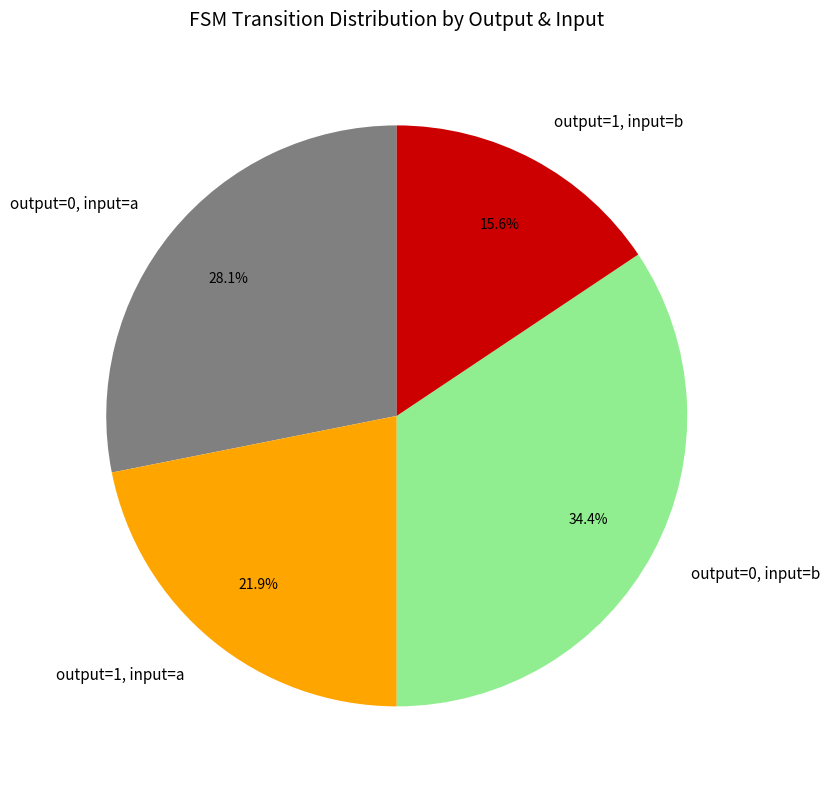

What is the largest slice in the pie chart?

output=0, input=b